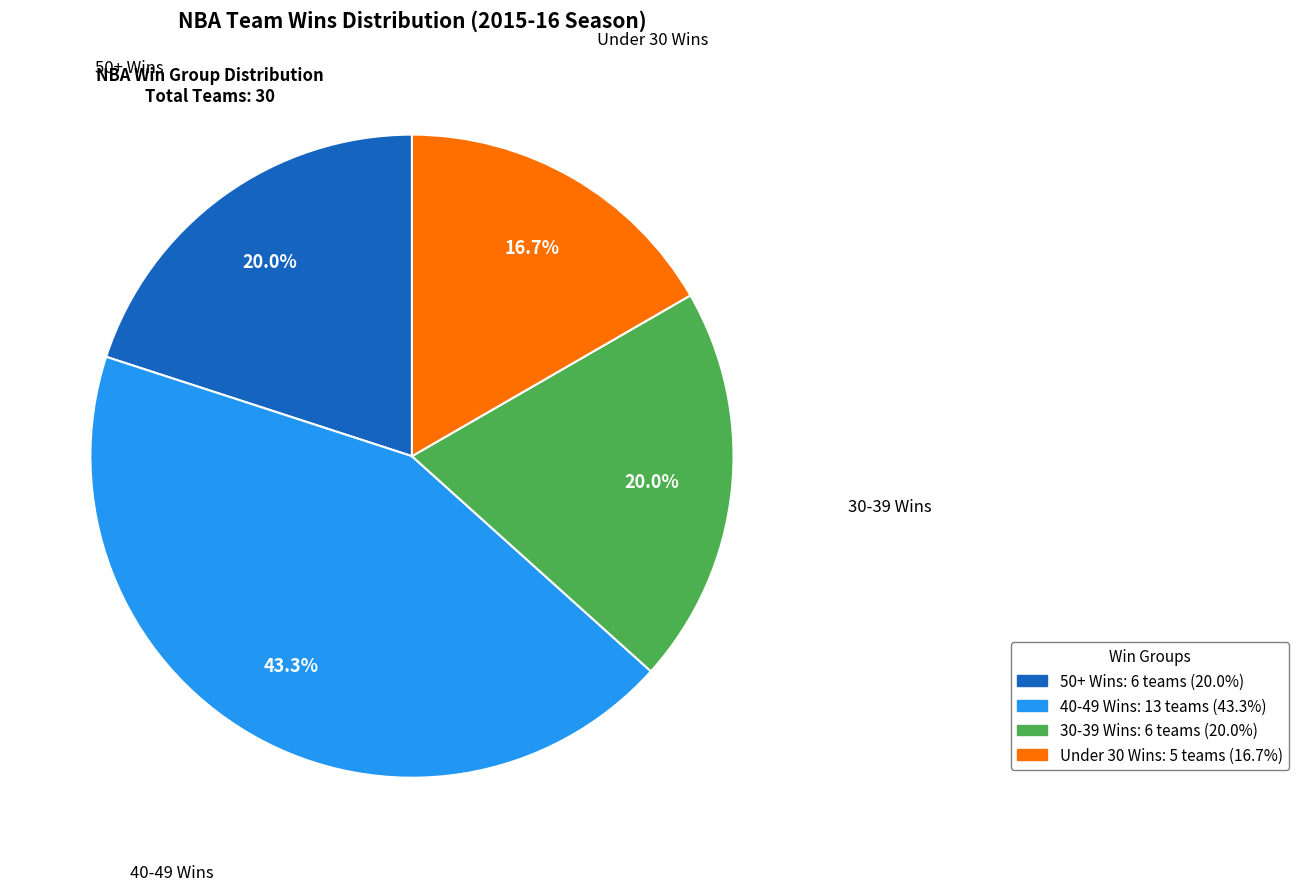

Is there a majority slice in this chart?

No